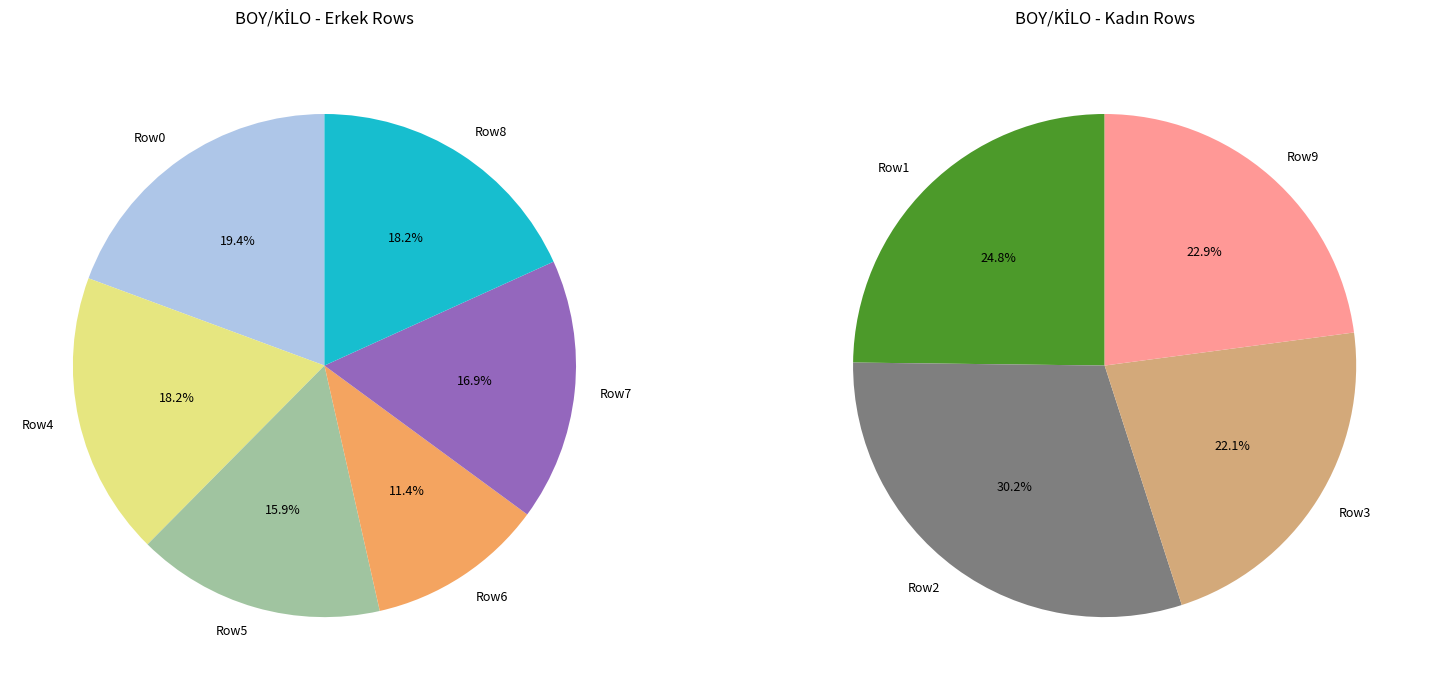

Does Row6 account for over 50% of the chart?

No